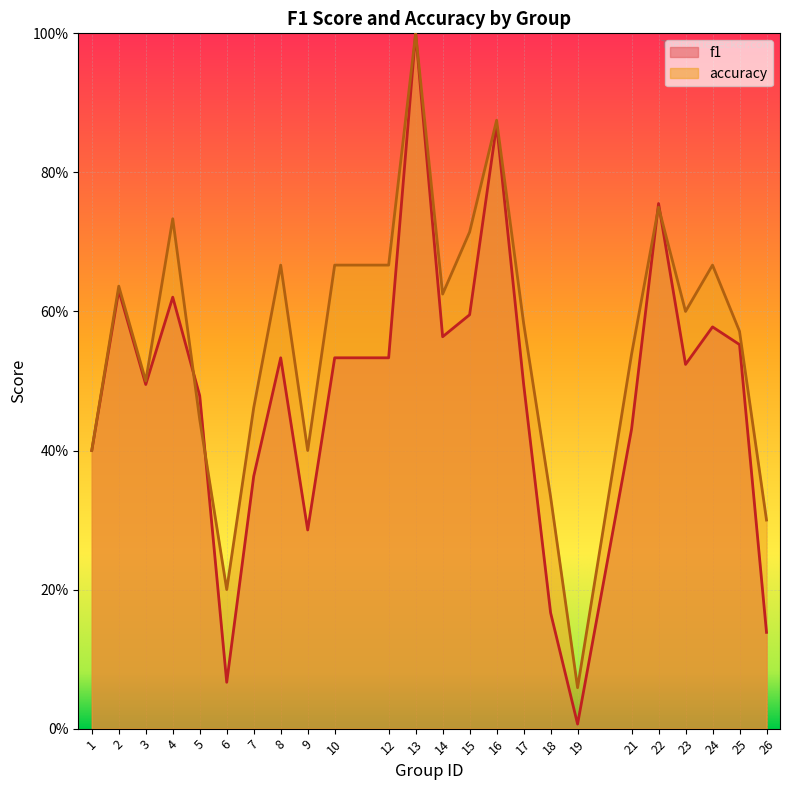

At which category is the sum across all series the highest?

13